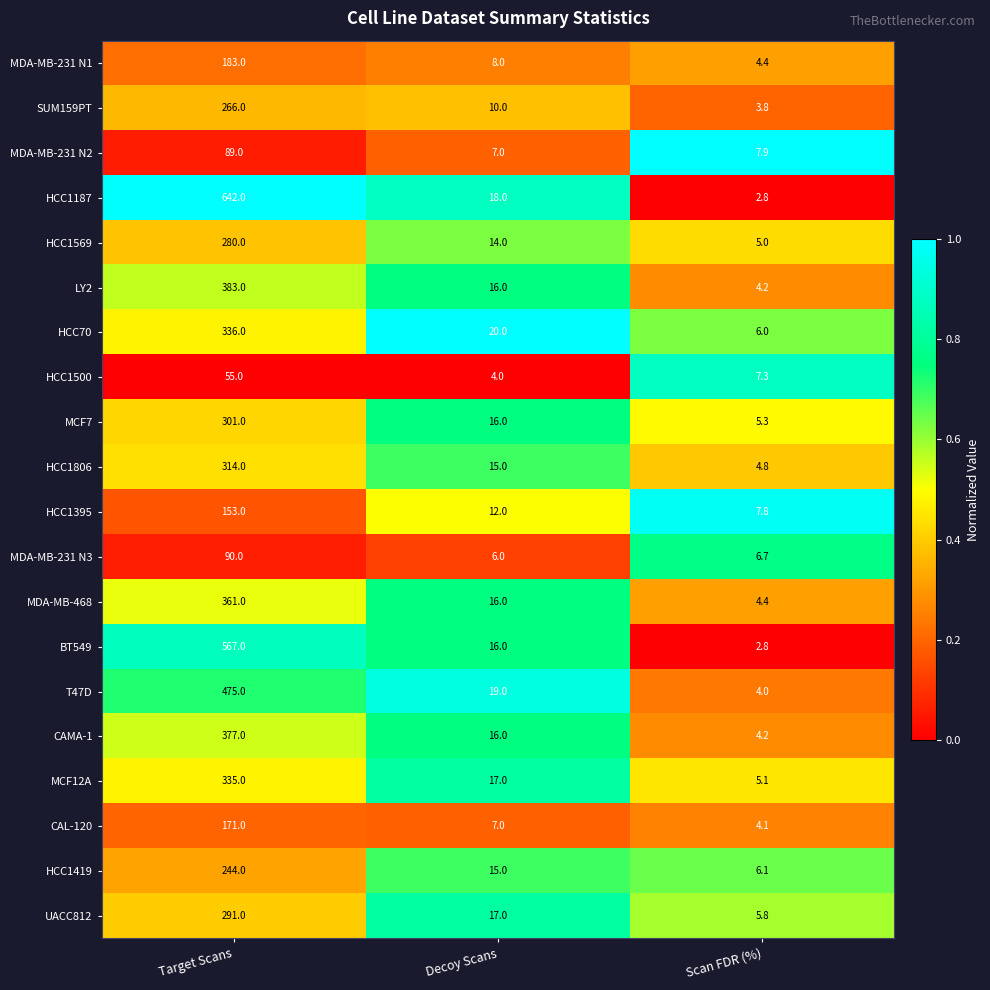

At which category is the sum across all series the highest?

Target Scans